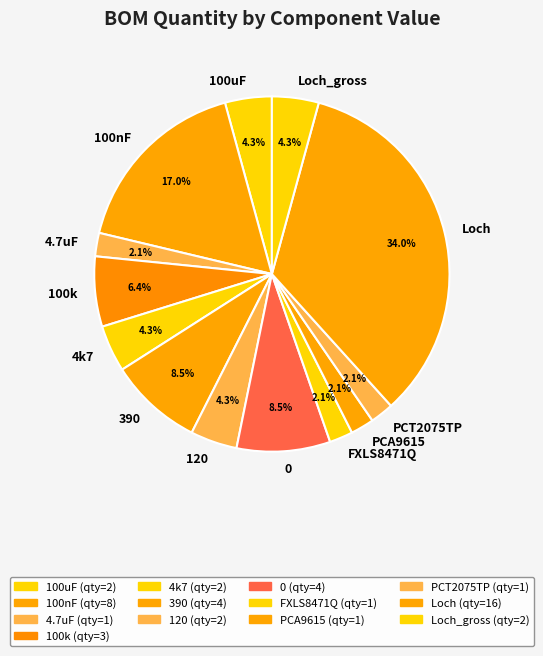

How many segments does this pie chart have?

13